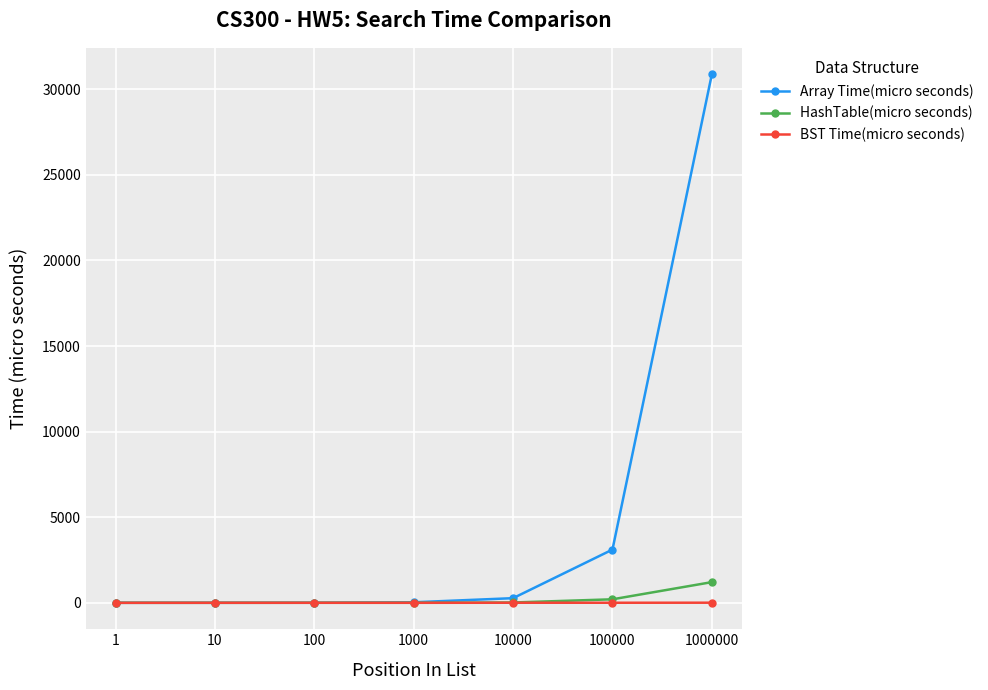

At which label does Array Time(micro seconds) reach its peak?

1000000